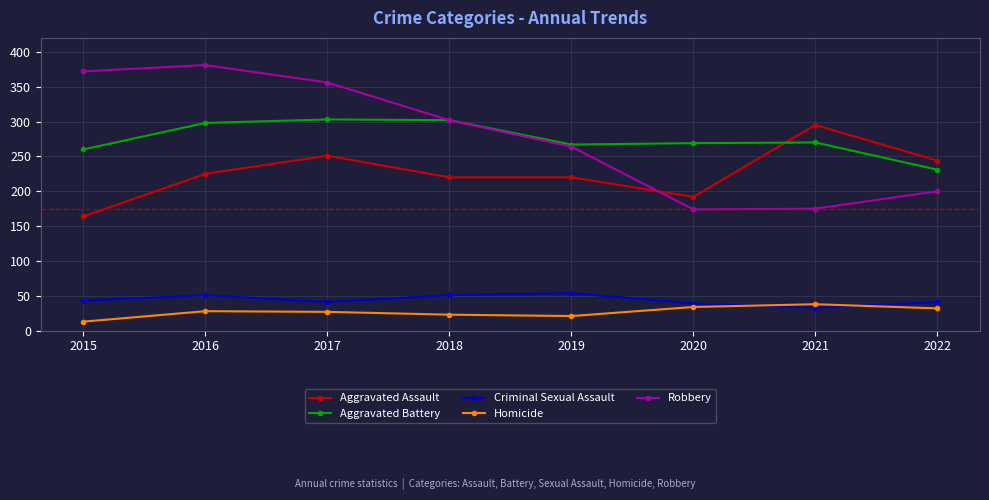

Which category has the lowest value across all series?

2015